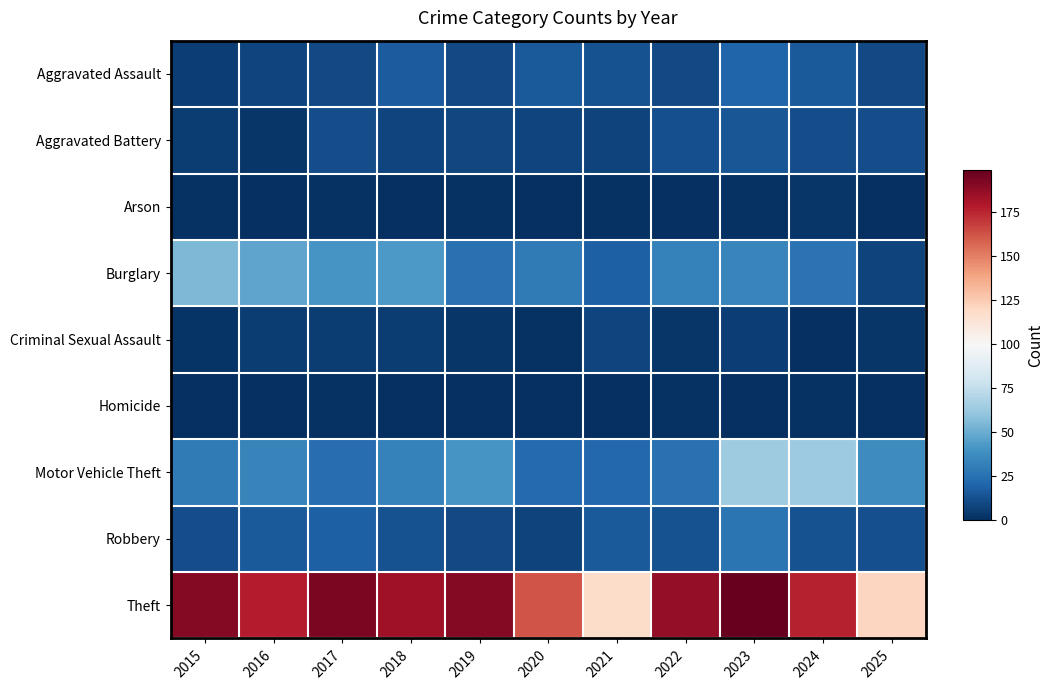

Between 2020 and 2022, which is larger?

2020